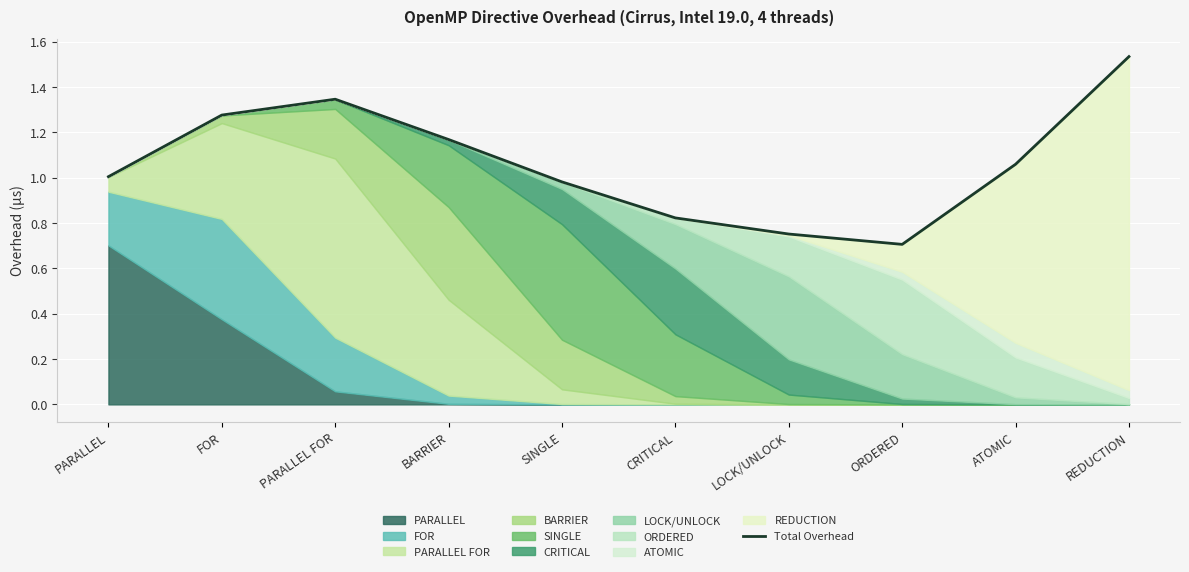

What is the label of the 10th point from the left?

REDUCTION